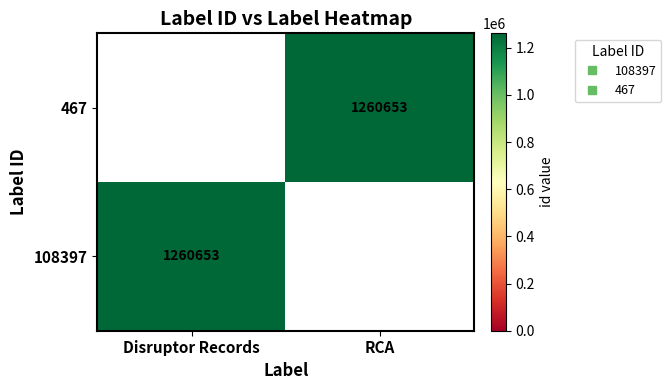

How many positive values does the 108397 series have?

1